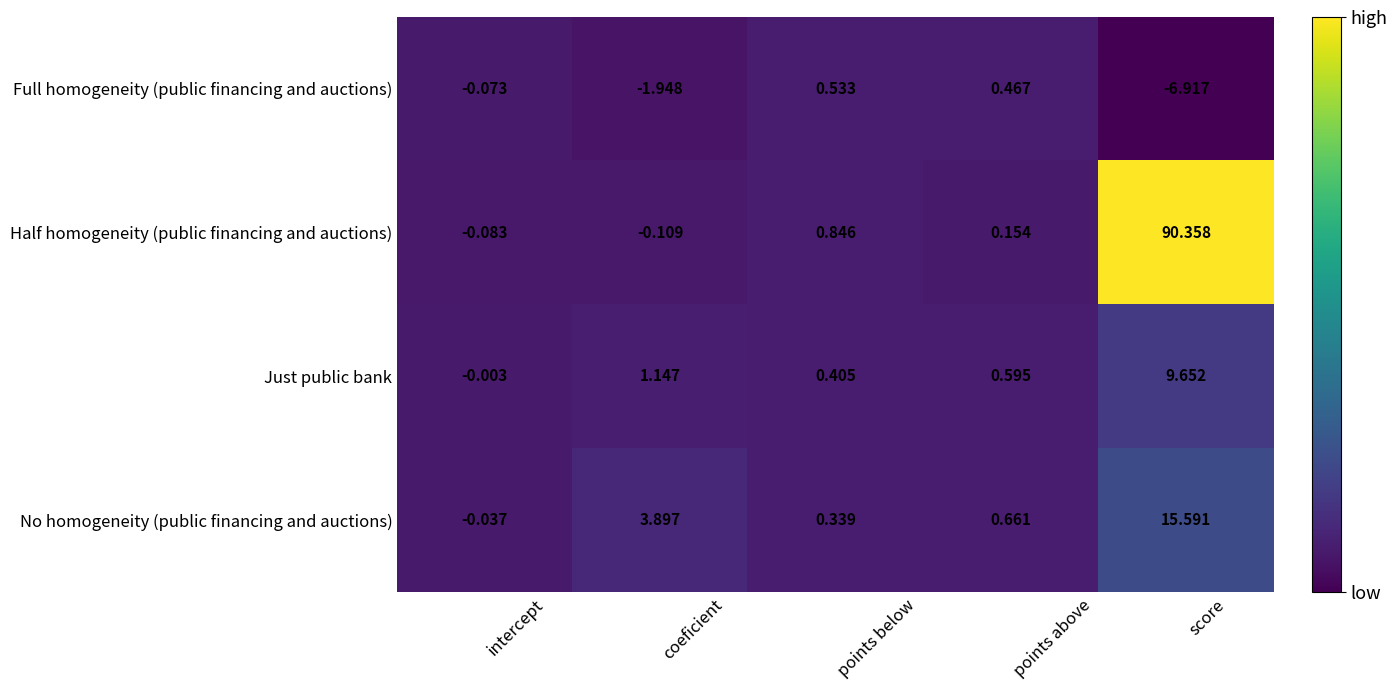

How many distinct data groups are displayed?

4